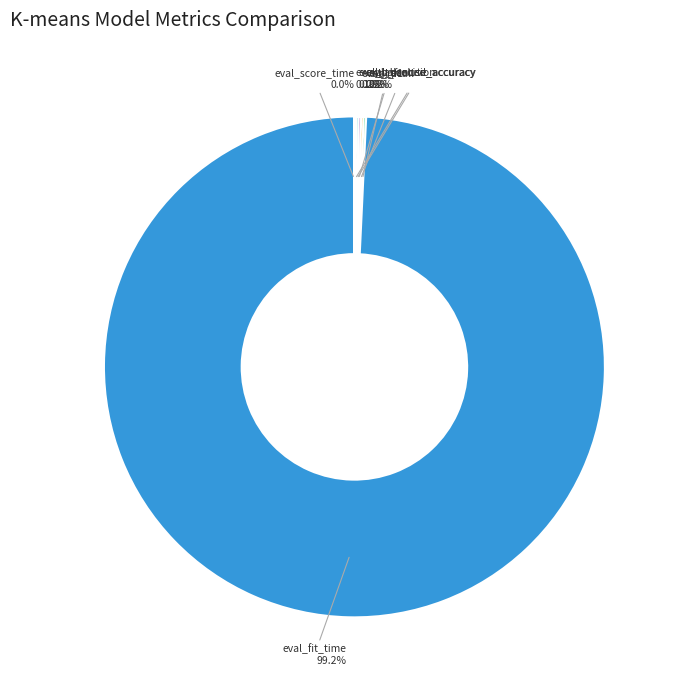

What is the majority slice?

eval_fit_time